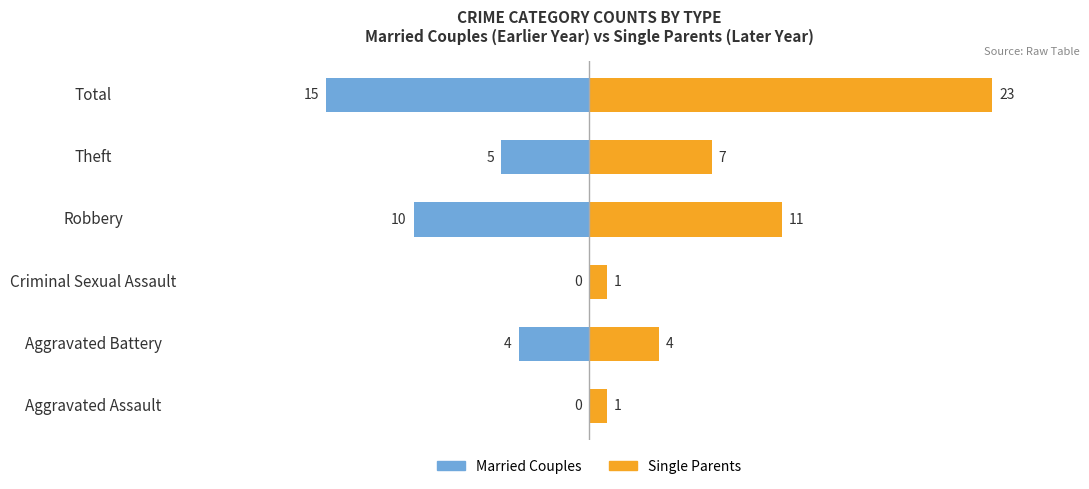

How many values in the Married Couples series exceed -4?

2